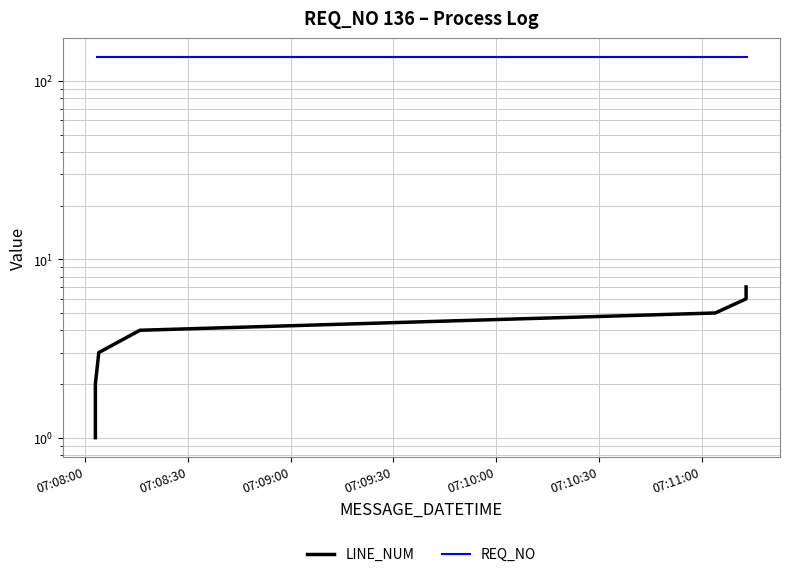

At how many categories does at least one series exceed 90?

7